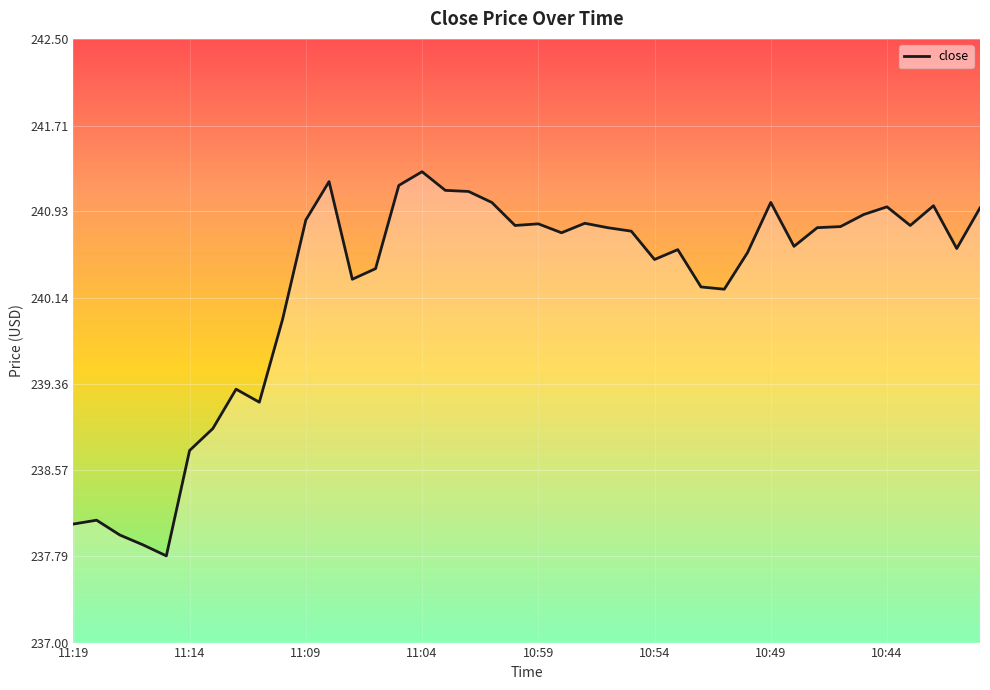

What is the smallest value displayed?

237.8